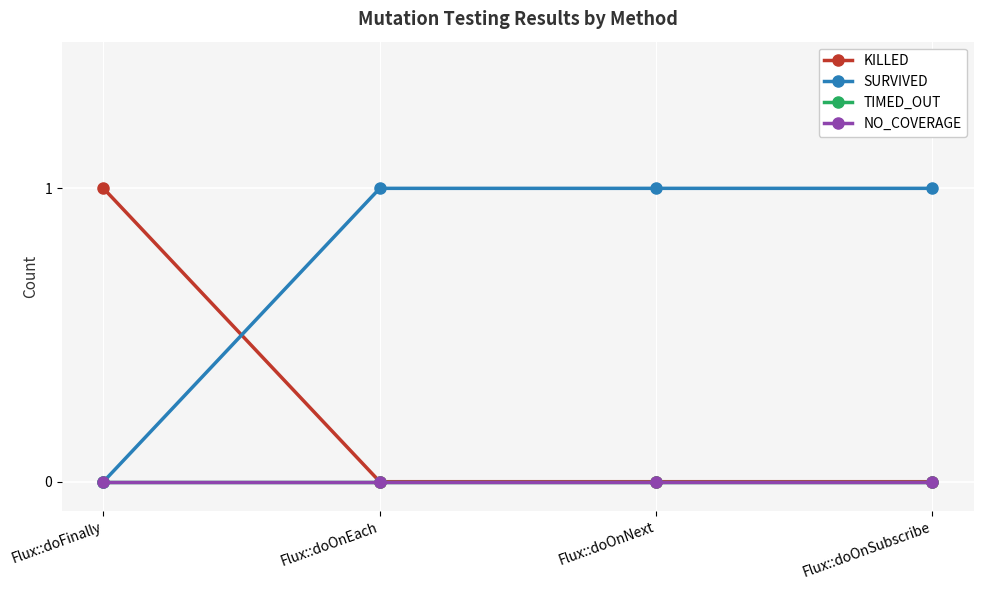

Reading left to right, extract all data points from this chart.

KILLED: Flux::doFinally=1	Flux::doOnEach=0	Flux::doOnNext=0	Flux::doOnSubscribe=0
SURVIVED: Flux::doFinally=0	Flux::doOnEach=1	Flux::doOnNext=1	Flux::doOnSubscribe=1
TIMED_OUT: Flux::doFinally=0	Flux::doOnEach=0	Flux::doOnNext=0	Flux::doOnSubscribe=0
NO_COVERAGE: Flux::doFinally=0	Flux::doOnEach=0	Flux::doOnNext=0	Flux::doOnSubscribe=0